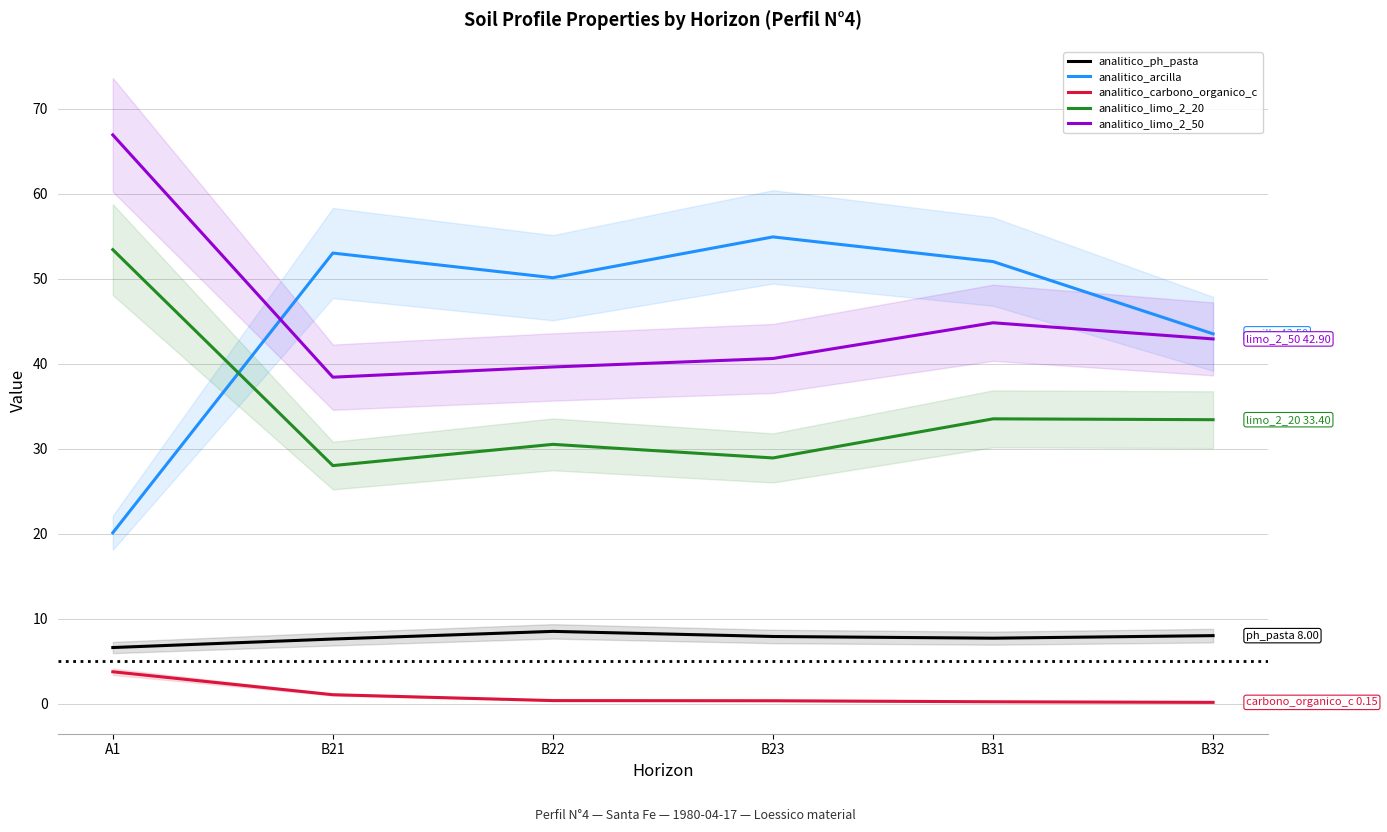

List the labels in order of analitico_limo_2_50 value, smallest first.

B21, B22, B23, B32, B31, A1